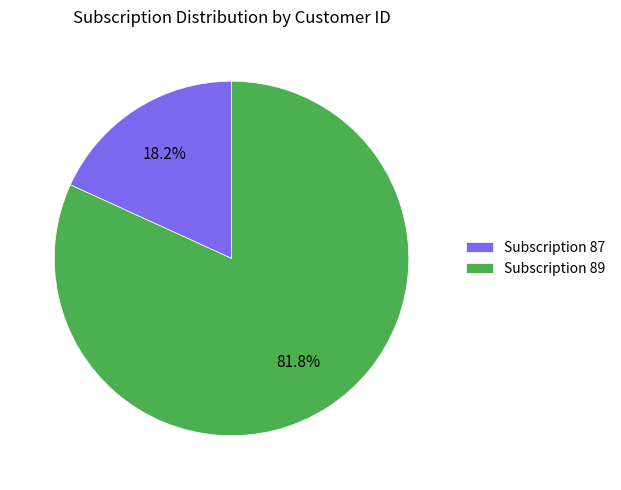

Which slice is the largest?

Subscription 89